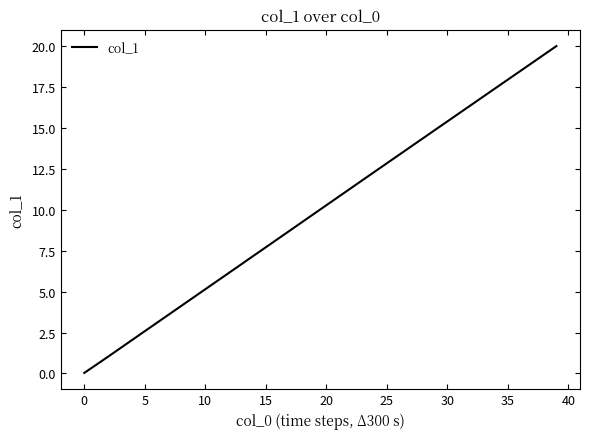

What is the difference between the maximum and minimum values?

20.0